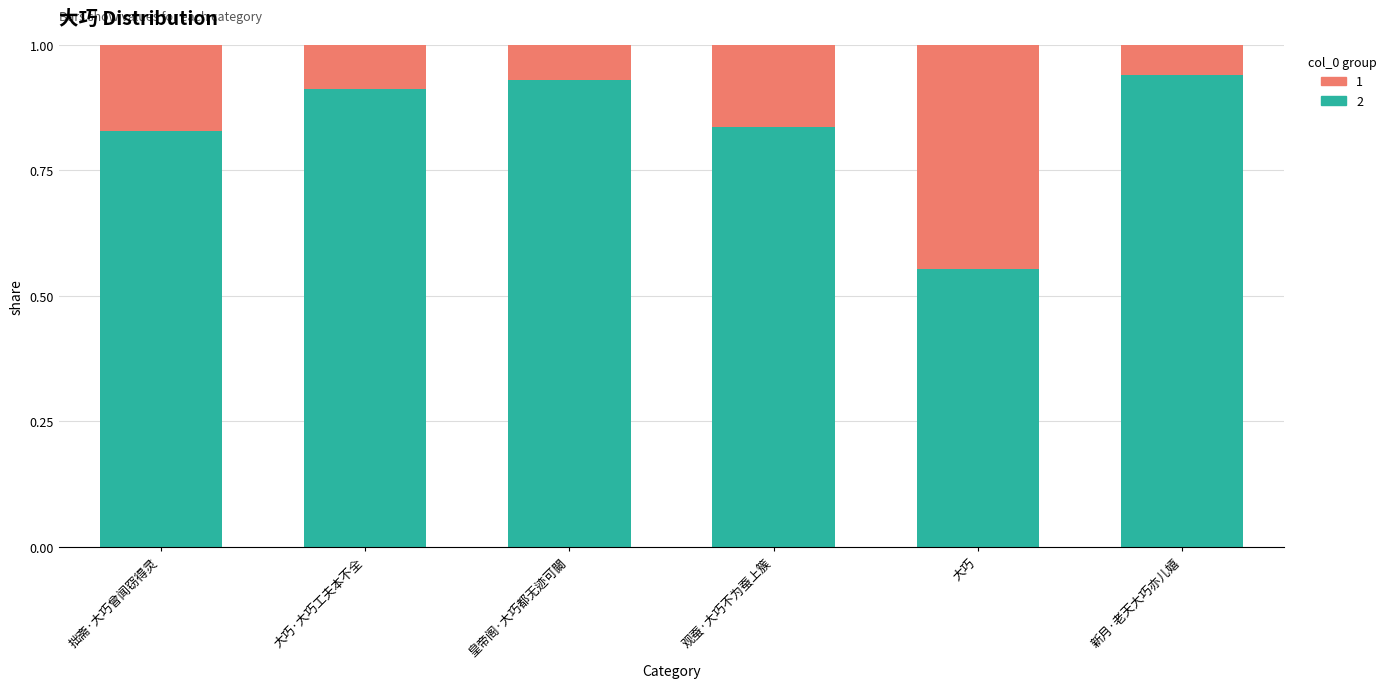

Which category has the lowest value in the 2 series?

大巧